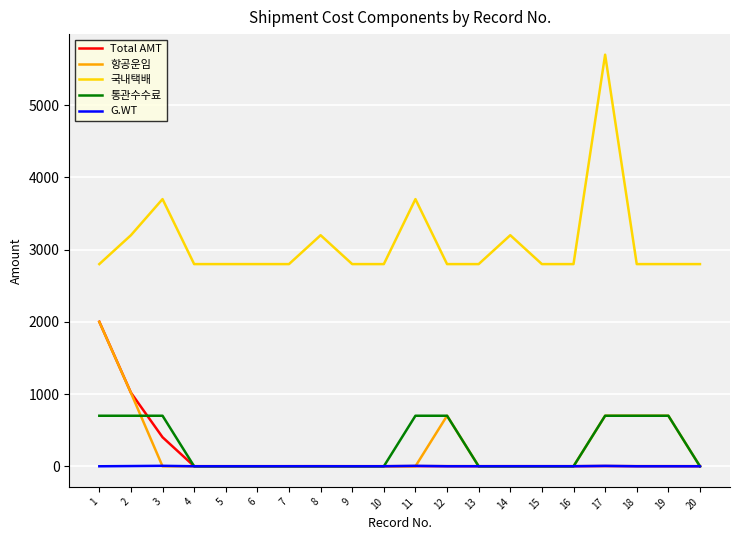

What is the maximum value for 국내택배?

5700.0